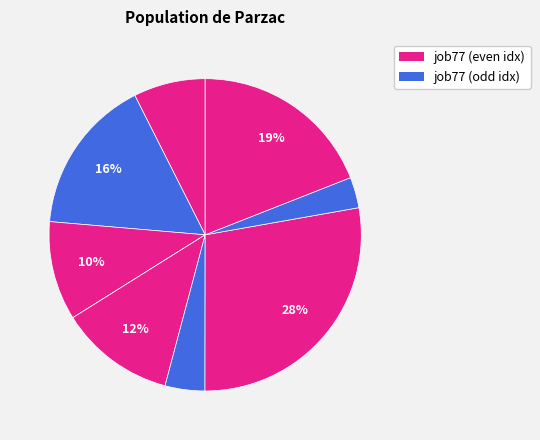

Does any single category account for the majority?

No